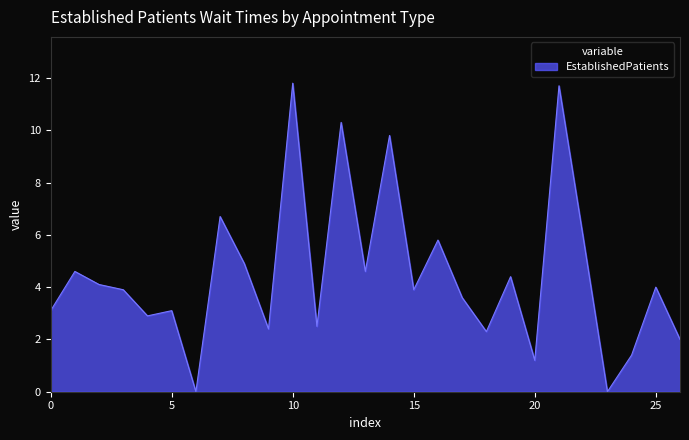

What is the sum of all values?

120.9